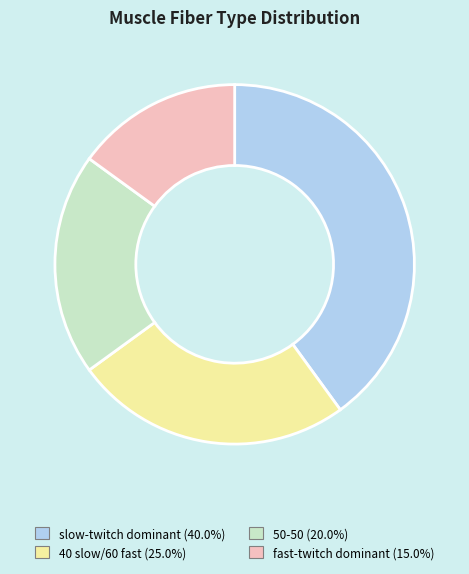

Is there a majority slice in this chart?

No